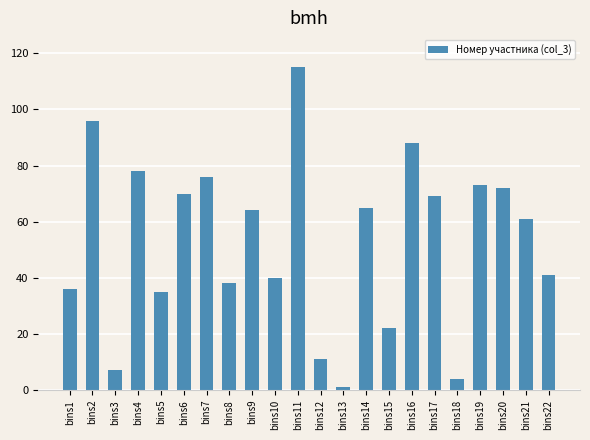

How many categories are shown in the chart?

22